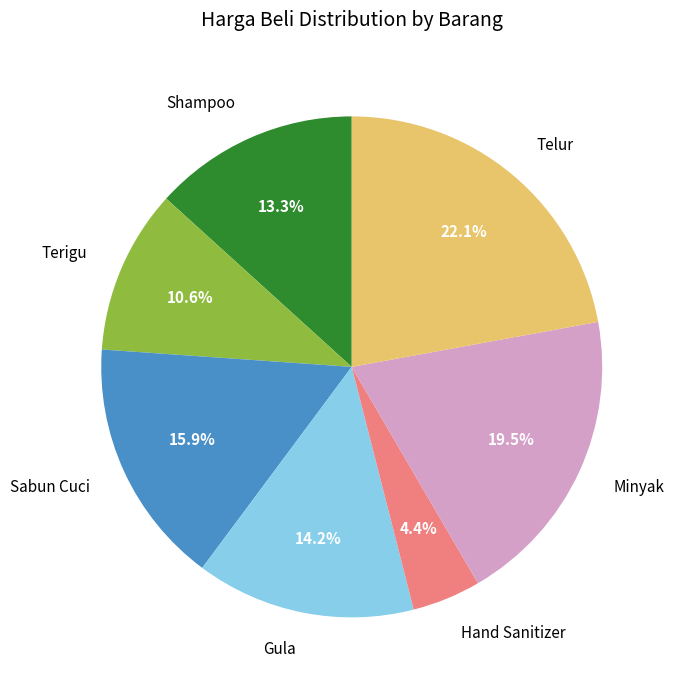

To the nearest percent, what is the combined percentage of Shampoo and Terigu?

24%